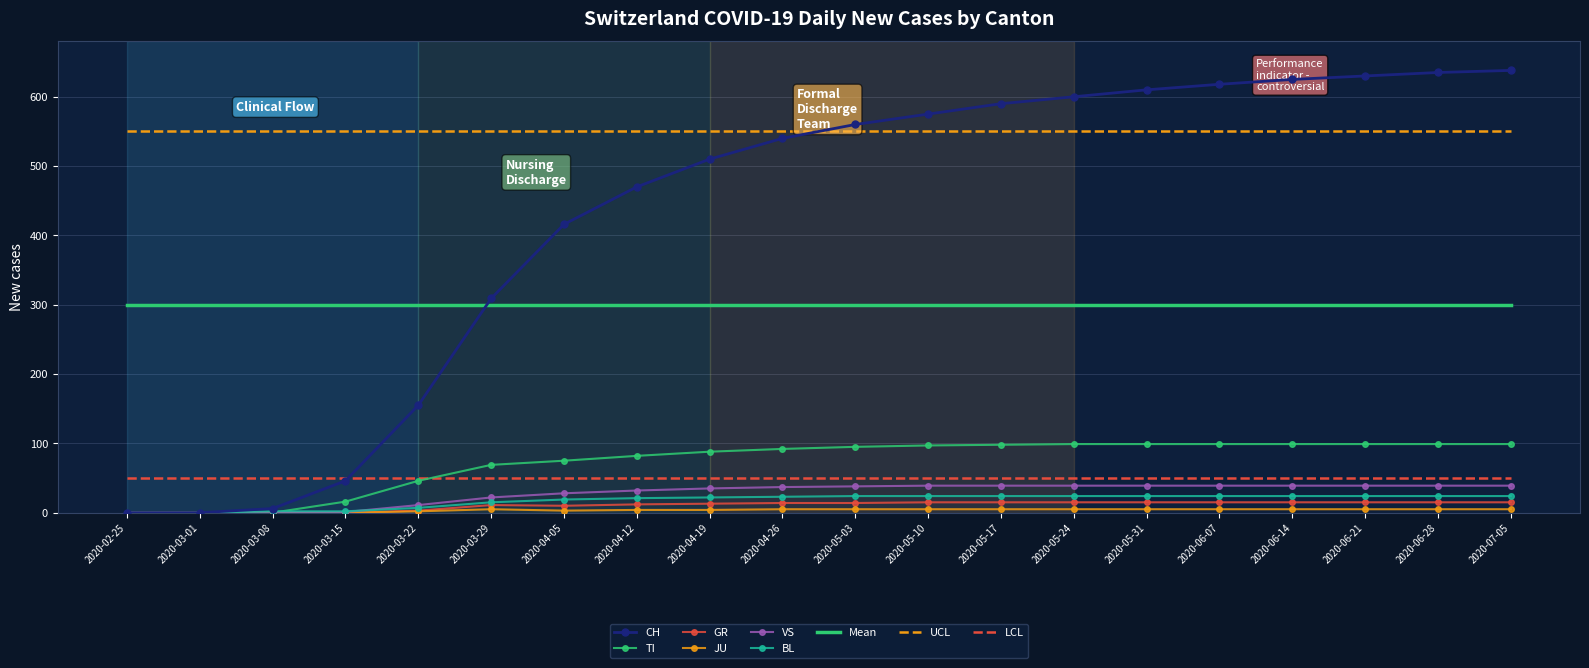

Is the value of Mean at 2020-05-17 greater than the value of CH at 2020-05-10?

No